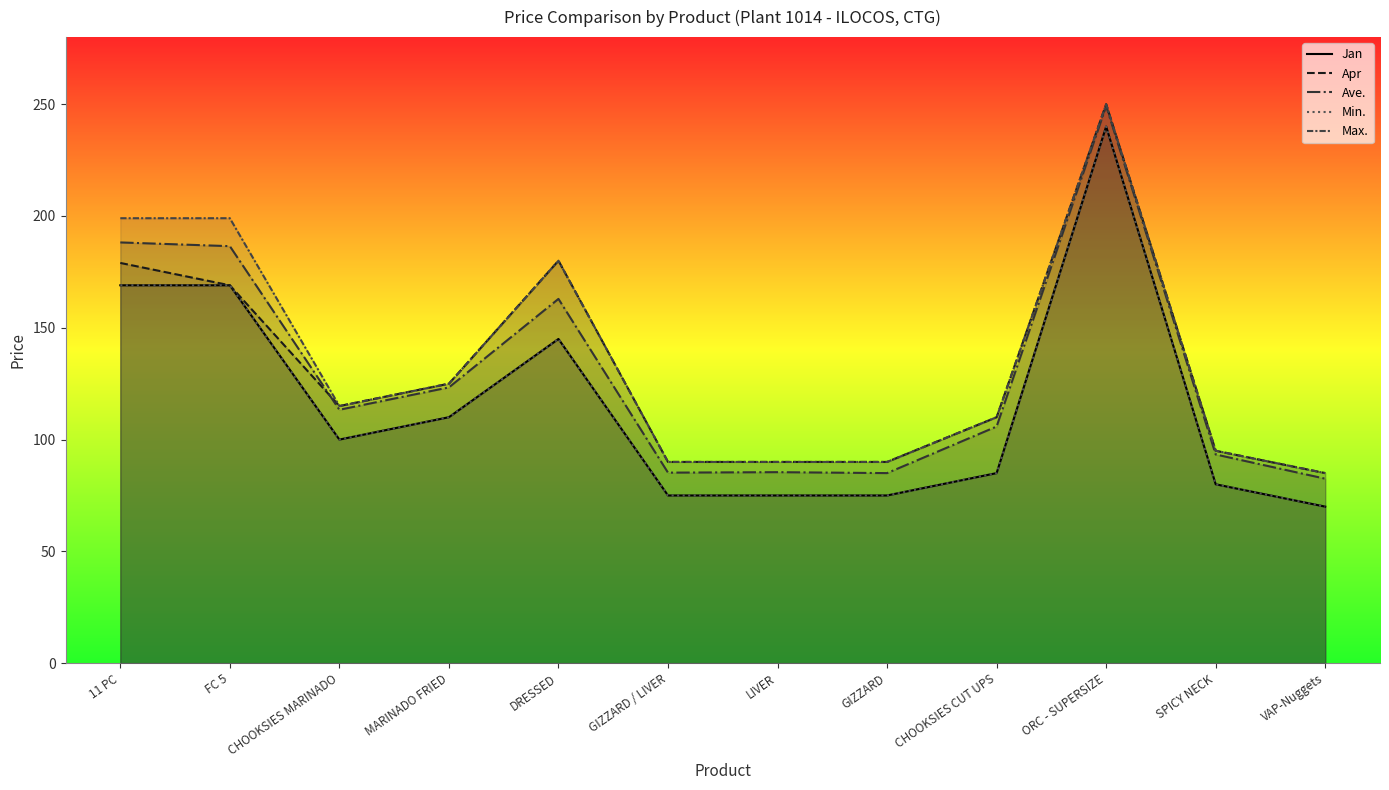

In Apr, how many points are lower than both neighbors (excluding endpoints)?

1